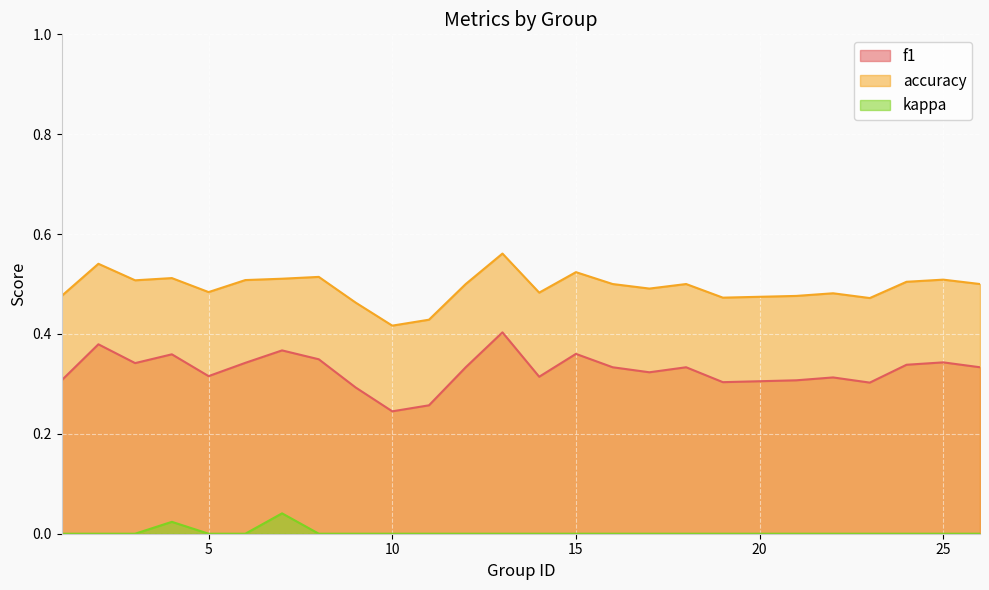

Rank the series at 18 from lowest to highest value.

kappa, f1, accuracy